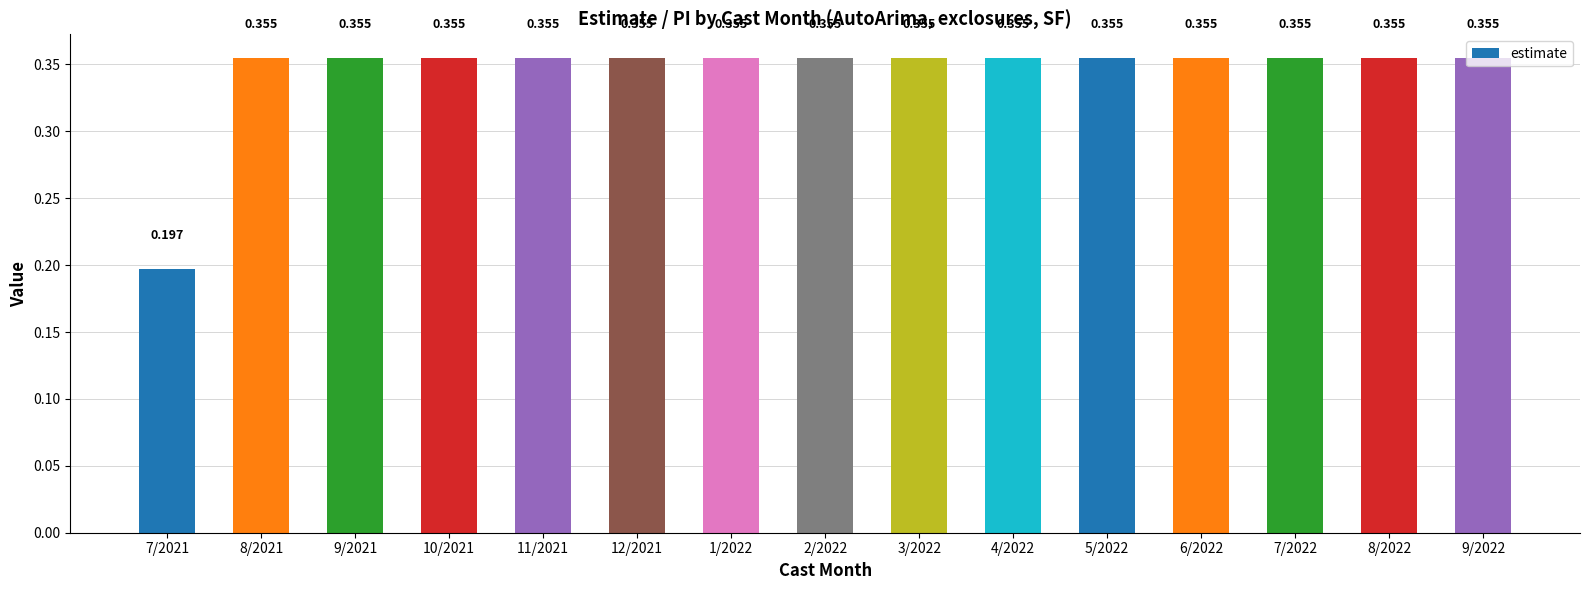

How many bars are there in total?

15